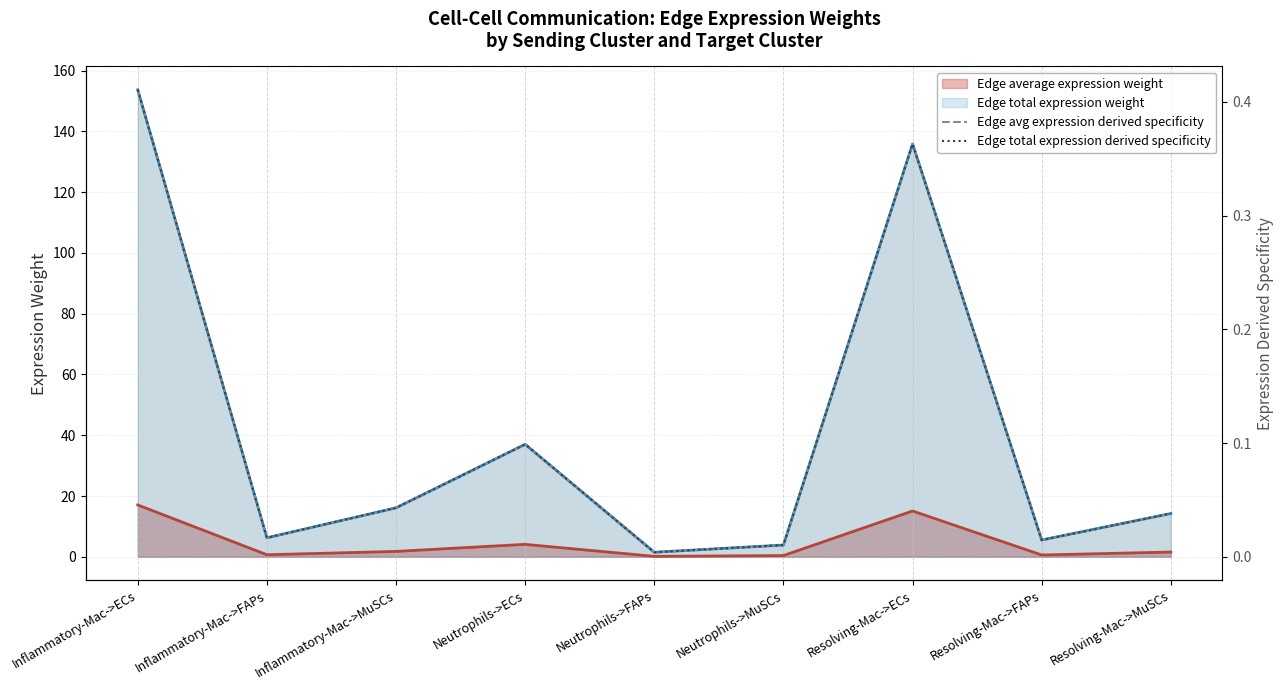

What position from the right is Inflammatory-Mac->MuSCs?

7